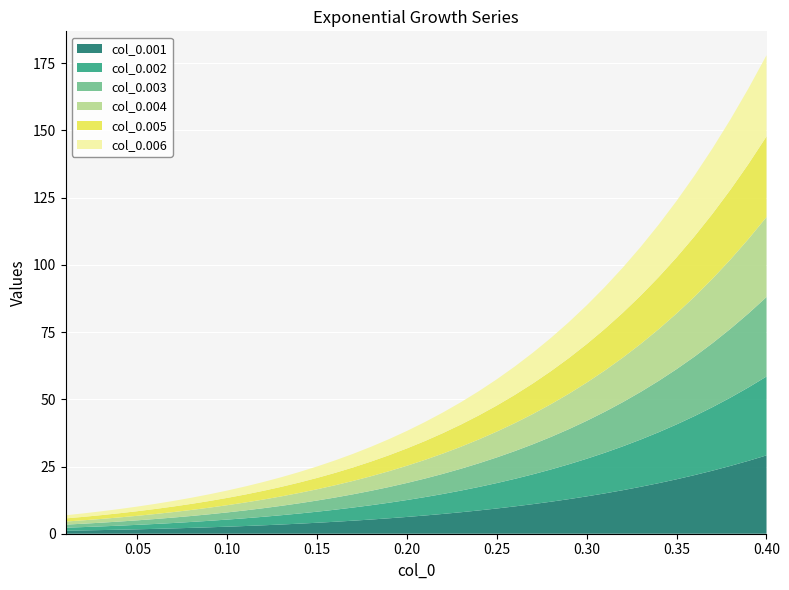

Reading left to right, transcribe all the data shown in this chart.

col_0.001: 1.1	1.2	1.4	1.5	1.6	1.8	2.0	2.2	2.4	2.6	2.9	3.1	3.4	3.7	4.1	4.4	4.8	5.3	5.7	6.2	6.8	7.4	8.0	8.7	9.4	10.2	11.0	11.9	12.9	13.9	15.0	16.2	17.4	18.8	20.3	21.8	23.5	25.2	27.1	29.1
col_0.002: 1.1	1.2	1.4	1.5	1.7	1.8	2.0	2.2	2.4	2.6	2.9	3.2	3.5	3.8	4.1	4.5	4.9	5.3	5.8	6.3	6.8	7.4	8.1	8.7	9.5	10.2	11.1	12.0	13.0	14.0	15.1	16.3	17.6	18.9	20.4	22.0	23.6	25.4	27.3	29.3
col_0.003: 1.1	1.3	1.4	1.5	1.7	1.8	2.0	2.2	2.4	2.7	2.9	3.2	3.5	3.8	4.2	4.5	4.9	5.4	5.8	6.3	6.9	7.5	8.1	8.8	9.5	10.3	11.2	12.1	13.1	14.1	15.2	16.4	17.7	19.1	20.6	22.1	23.8	25.6	27.5	29.6
col_0.004: 1.1	1.3	1.4	1.5	1.7	1.9	2.0	2.2	2.5	2.7	2.9	3.2	3.5	3.8	4.2	4.6	5.0	5.4	5.9	6.4	7.0	7.5	8.2	8.9	9.6	10.4	11.3	12.2	13.2	14.2	15.3	16.6	17.8	19.2	20.7	22.3	24.0	25.8	27.7	29.8
col_0.005: 1.2	1.3	1.4	1.6	1.7	1.9	2.1	2.3	2.5	2.7	3.0	3.2	3.5	3.9	4.2	4.6	5.0	5.5	5.9	6.5	7.0	7.6	8.3	8.9	9.7	10.5	11.4	12.3	13.3	14.3	15.5	16.7	18.0	19.4	20.9	22.5	24.2	26.0	27.9	30.0
col_0.006: 1.2	1.3	1.4	1.6	1.7	1.9	2.1	2.3	2.5	2.7	3.0	3.3	3.6	3.9	4.3	4.6	5.1	5.5	6.0	6.5	7.1	7.7	8.3	9.0	9.8	10.6	11.4	12.4	13.4	14.4	15.6	16.8	18.1	19.5	21.0	22.6	24.3	26.2	28.1	30.2